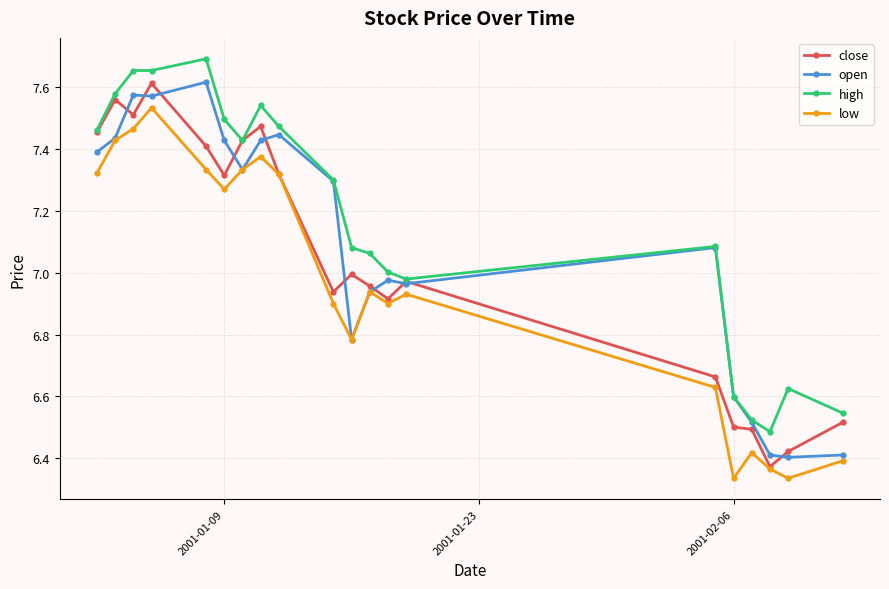

Is this an area chart (filled region under the line)?

No